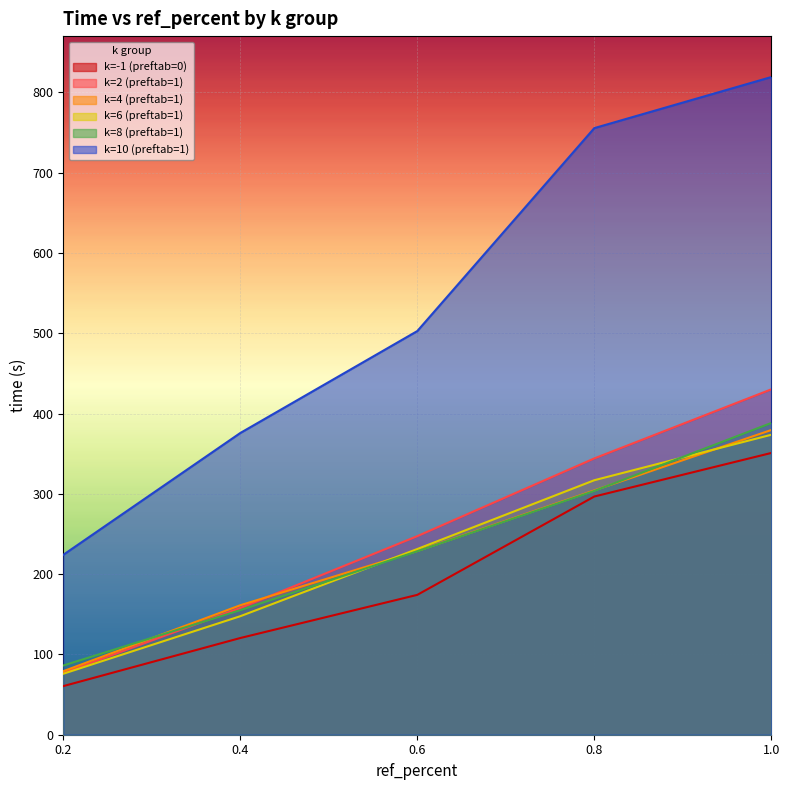

Is the value of k=4 (preftab=1) at 0.6 greater than the value of k=2 (preftab=1) at 1.0?

No